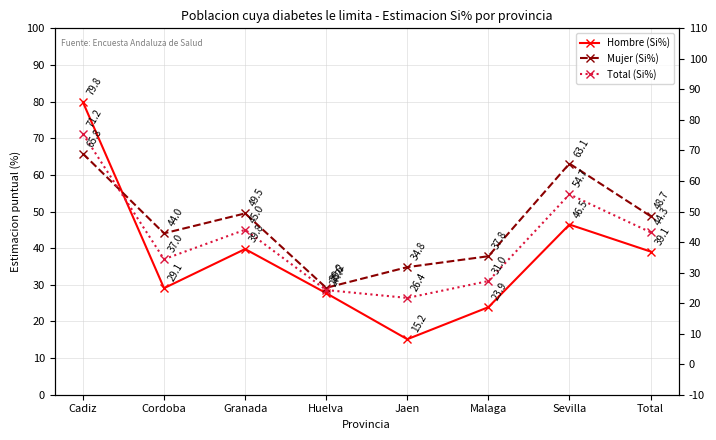

Which series has the largest range (max minus min)?

Hombre (Si%)